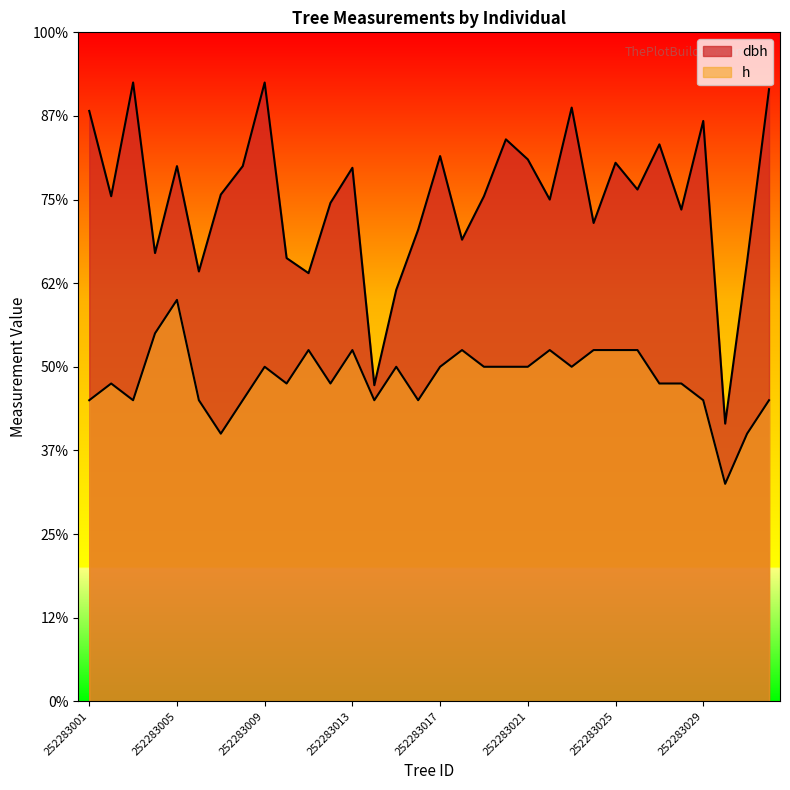

Read the h value at 252283025.

10.5